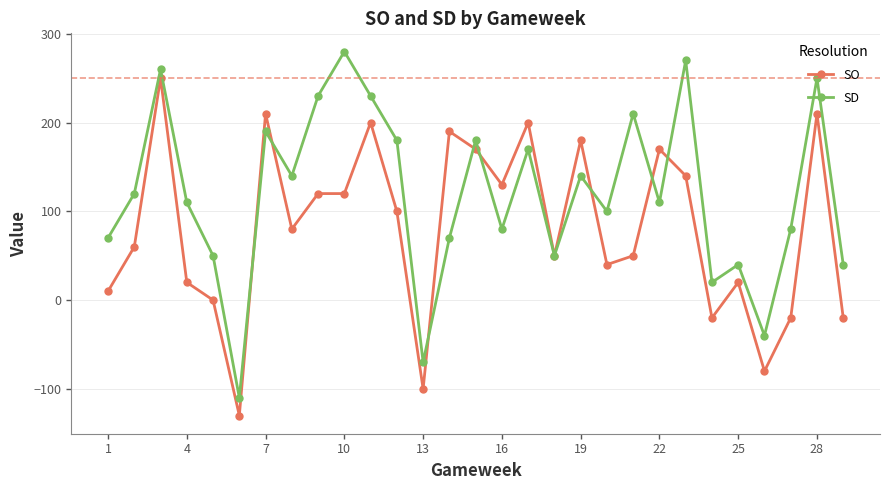

What is the sum of all SD values?

3450